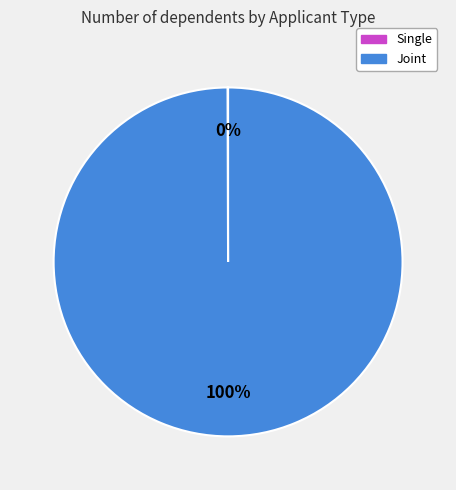

To the nearest percent, what is the difference between the largest and smallest slice percentages?

100%